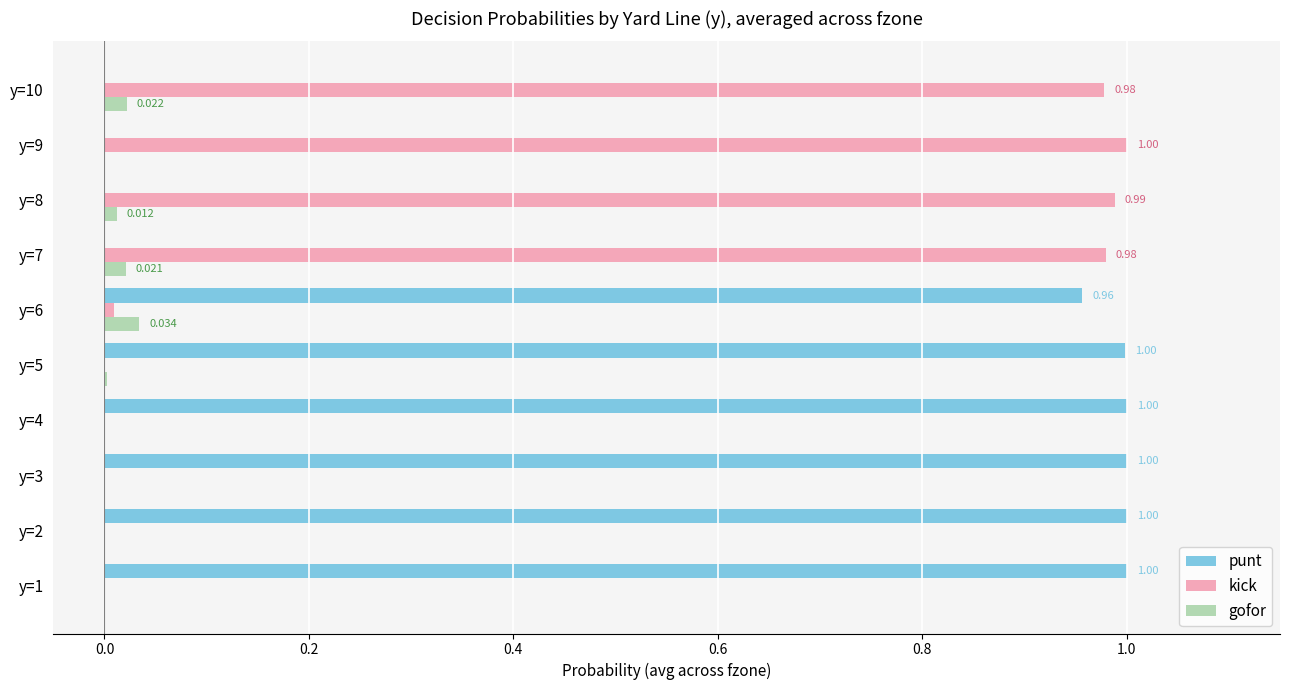

Is the value of punt at y=2 greater than the value of gofor at y=5?

Yes